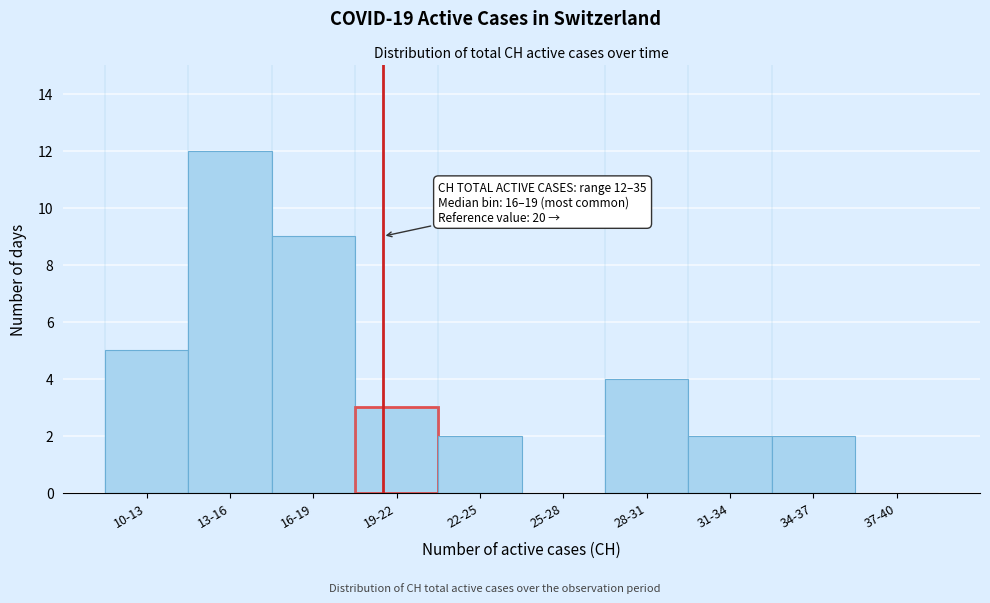

Reading right to left, list all the values displayed in this chart.

37-40=0	34-37=2	31-34=2	28-31=4	25-28=0	22-25=2	19-22=3	16-19=9	13-16=12	10-13=5